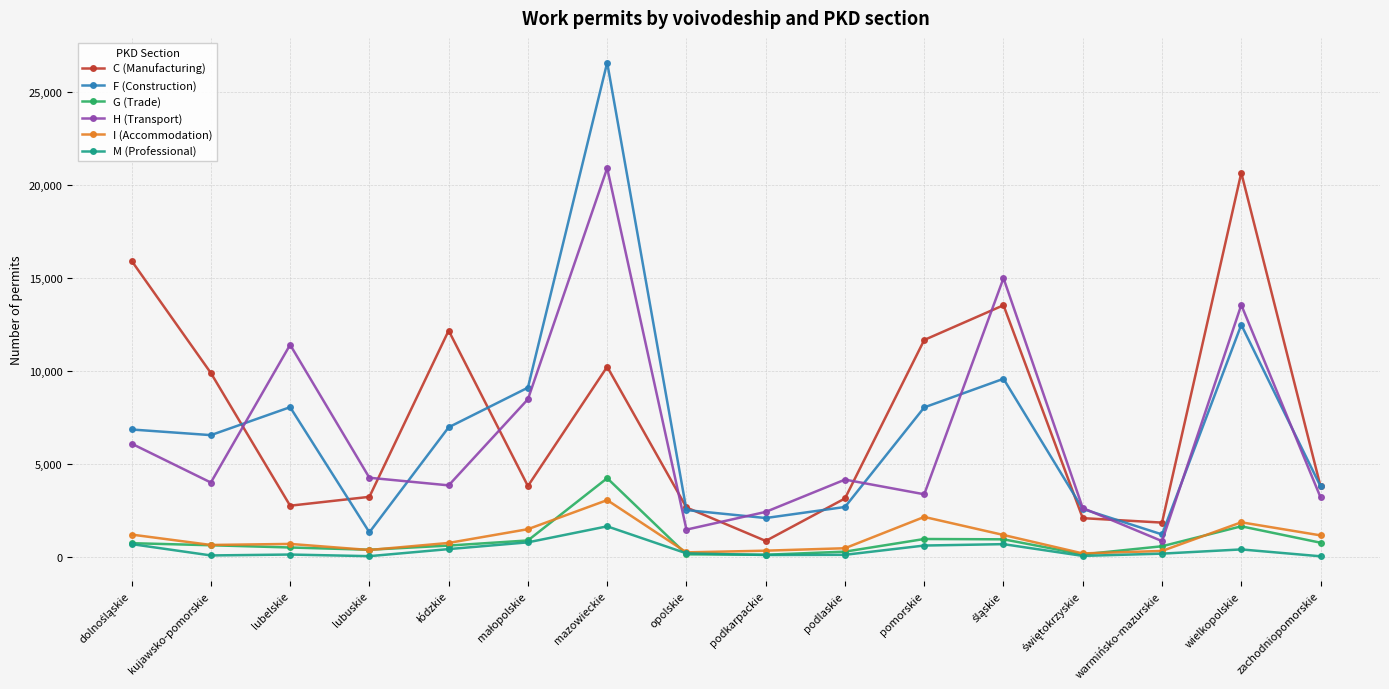

How many distinct data groups are displayed?

6